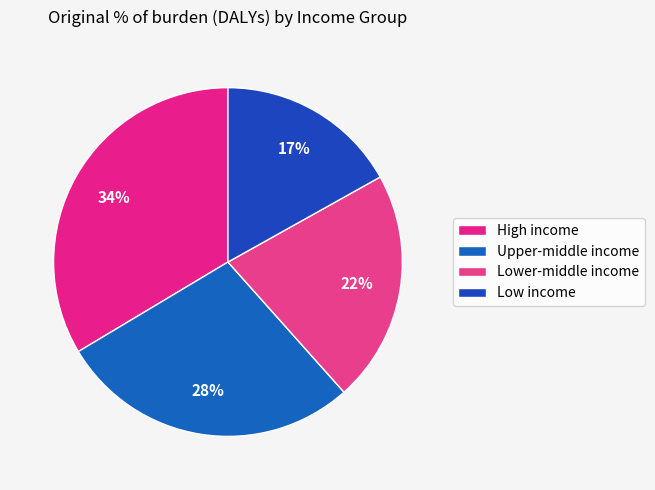

The Low income slice represents 29% of the pie. True or false?

False